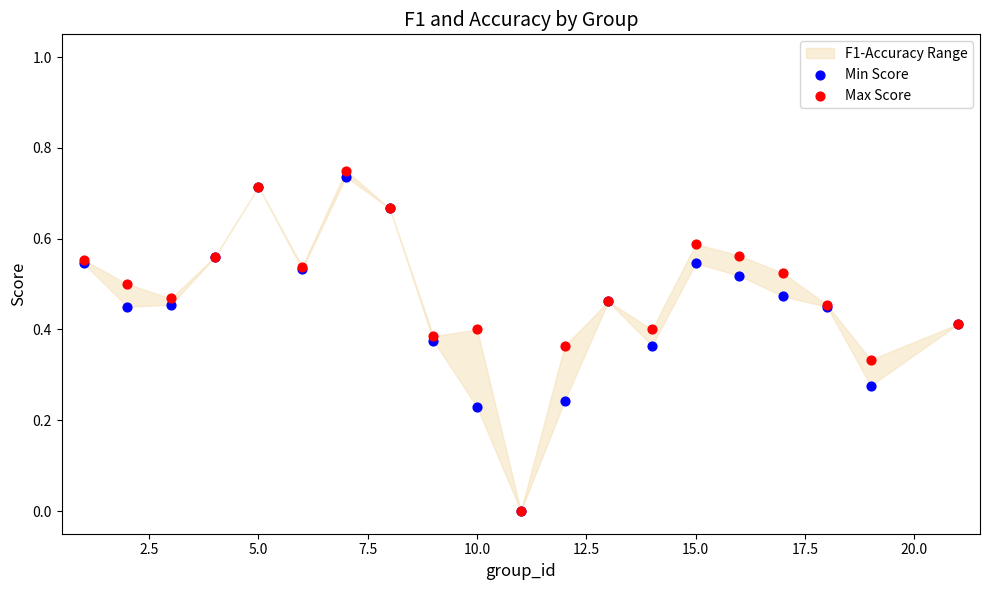

Which series contains the lowest Y value?

Min Score